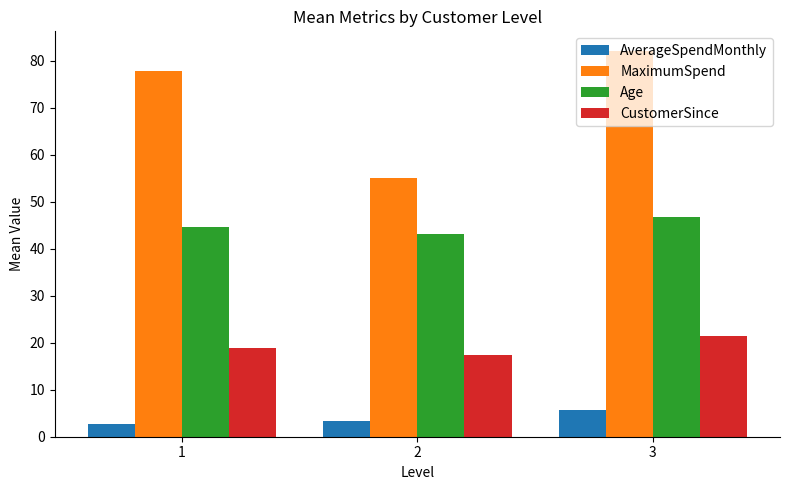

Which series has the widest spread of values?

MaximumSpend